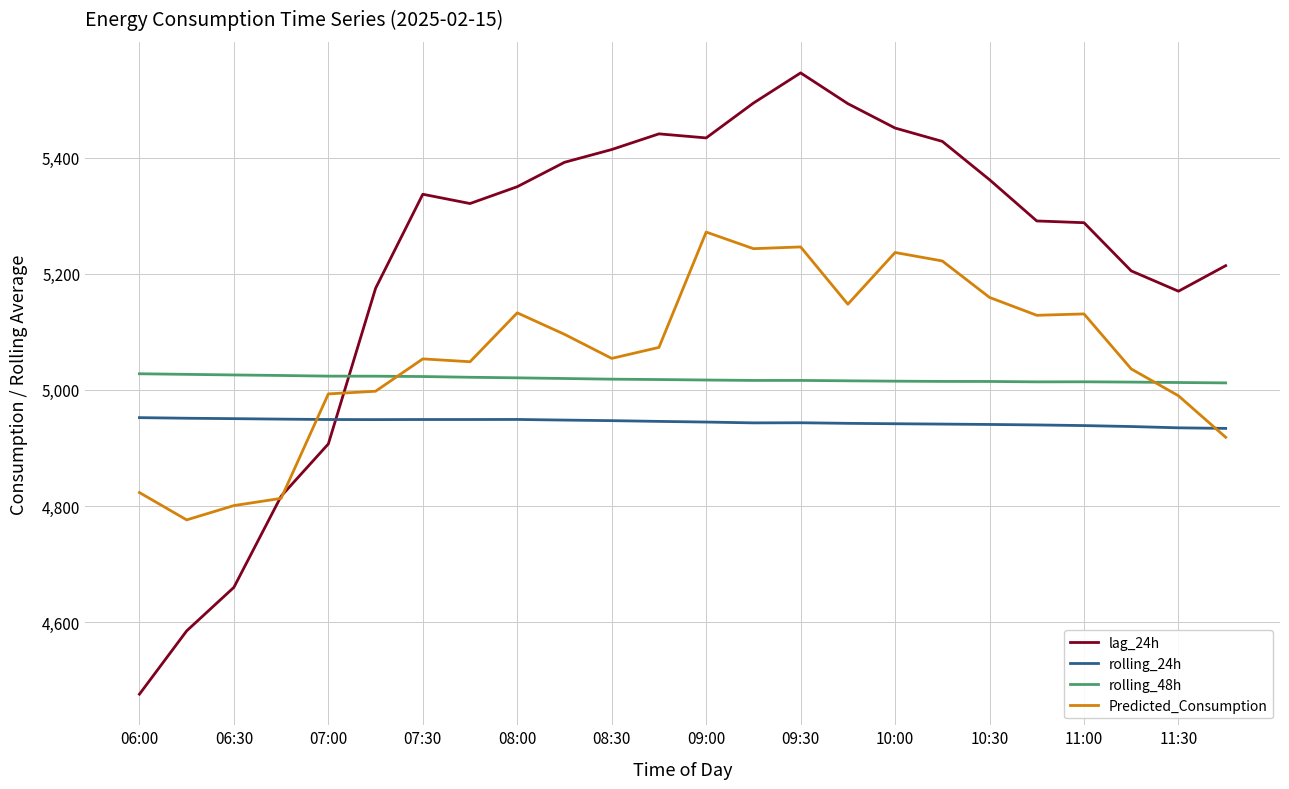

After their last crossing, which series has the higher values: Predicted_Consumption or rolling_24h?

rolling_24h